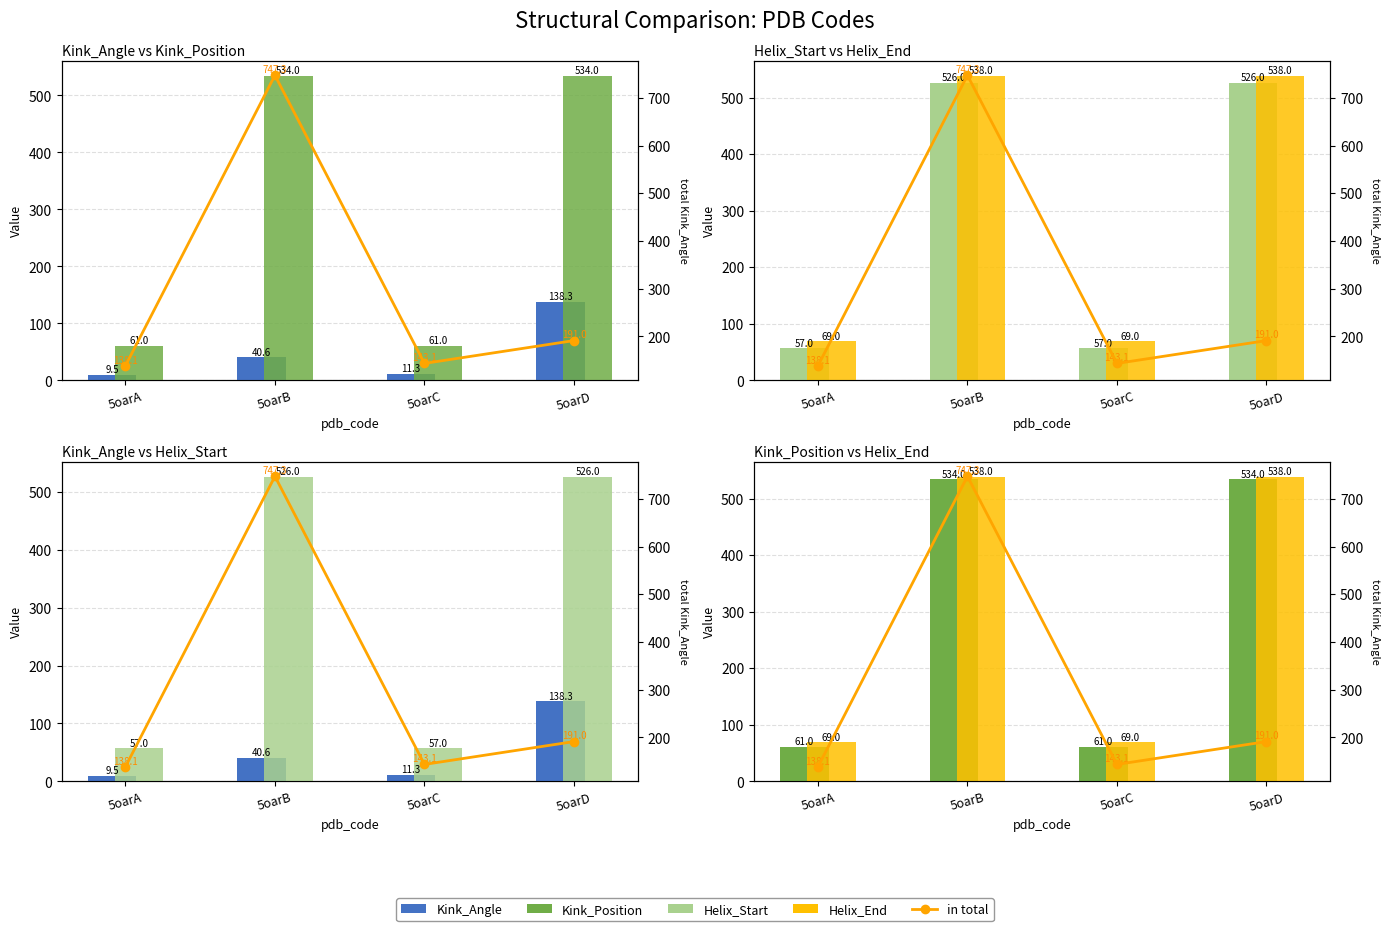

Reading left to right, list all the values displayed in this chart.

Kink_Angle: 9.5	40.6	11.3	138.3
Kink_Position: 61.0	534.0	61.0	534.0
Helix_Start: 57.0	526.0	57.0	526.0
Helix_End: 69.0	538.0	69.0	538.0
in total: 138.1	747.3	143.1	191.0